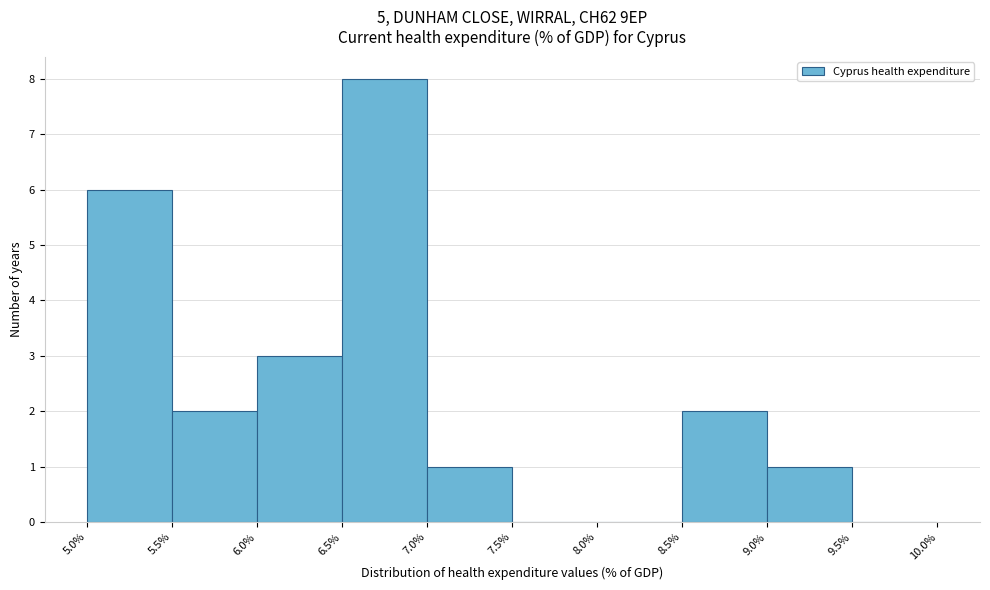

Reading left to right, transcribe this chart: for each bar, give the range it covers on the x-axis and its height. The values are not printed on the chart, so give them approximately, as read against the axis.

5.0% to 5.5%: 6
5.5% to 6.0%: 2
6.0% to 6.5%: 3
6.5% to 7.0%: 8
7.0% to 7.5%: 1
7.5% to 8.0%: 0
8.0% to 8.5%: 0
8.5% to 9.0%: 2
9.0% to 9.5%: 1
9.5% to 10.0%: 0